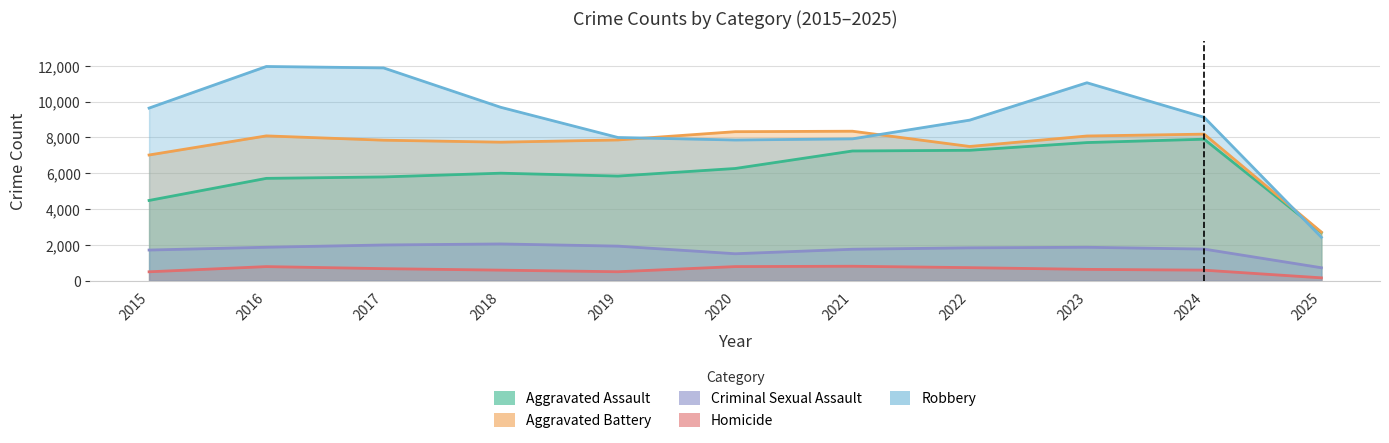

What is the maximum value shown in the chart?

11960